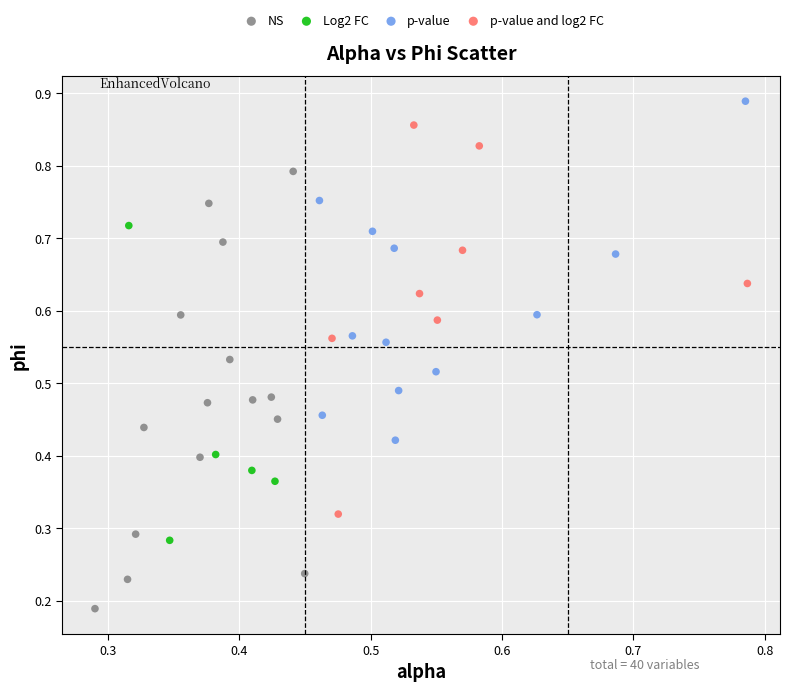

Which series has the largest Y range (max minus min)?

NS